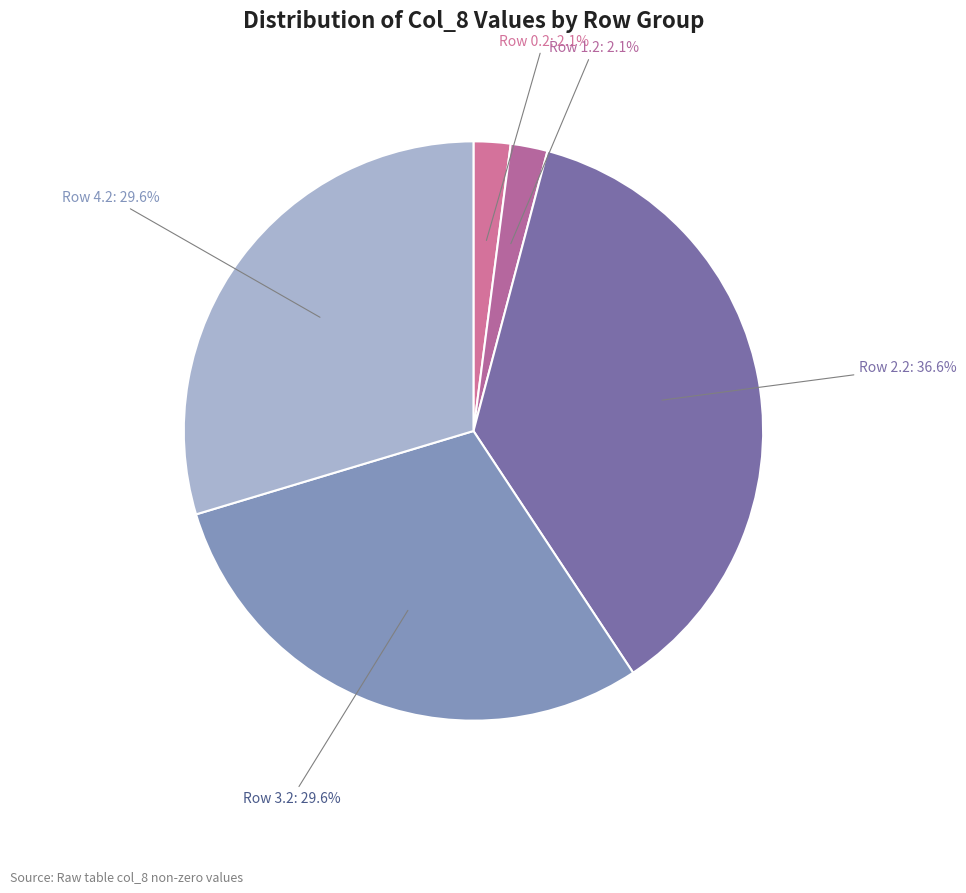

To the nearest percent, what is the average slice percentage?

20%